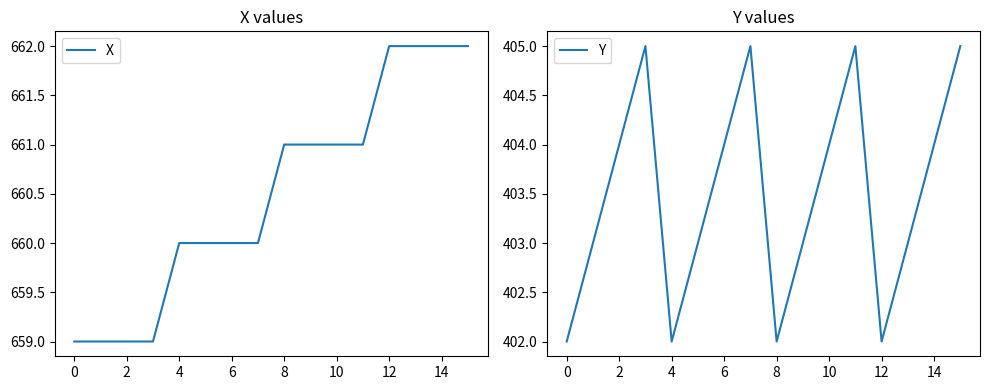

The value of X at 14 is 662. True or false?

True